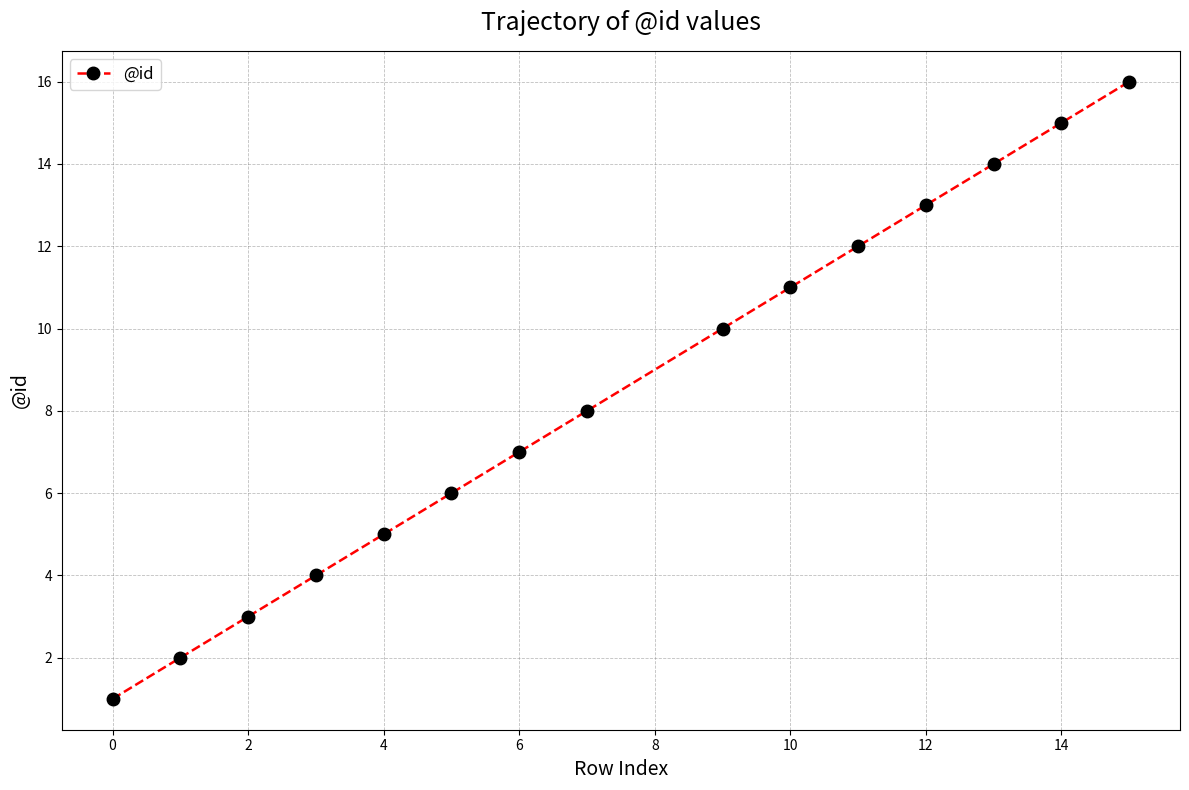

What is the maximum value shown in the chart?

16